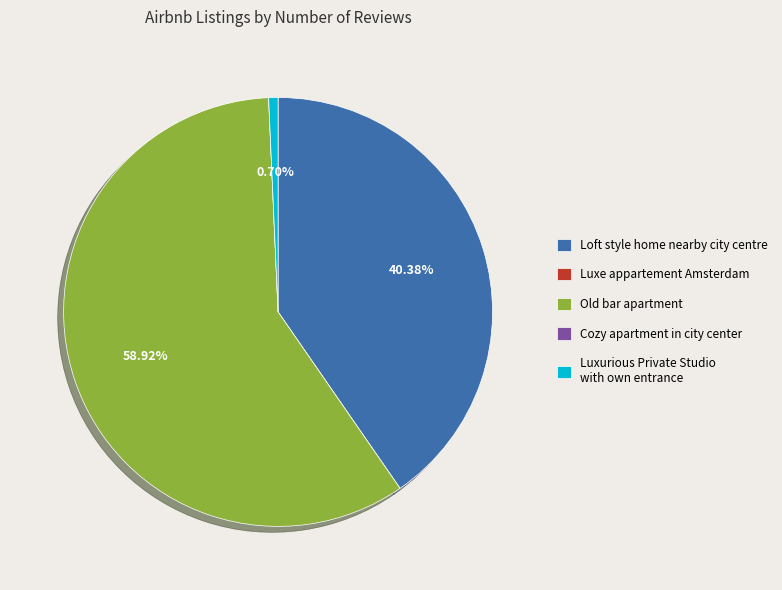

Which has a higher value, Luxurious Private Studio with own entrance or Loft style home nearby city centre?

Loft style home nearby city centre